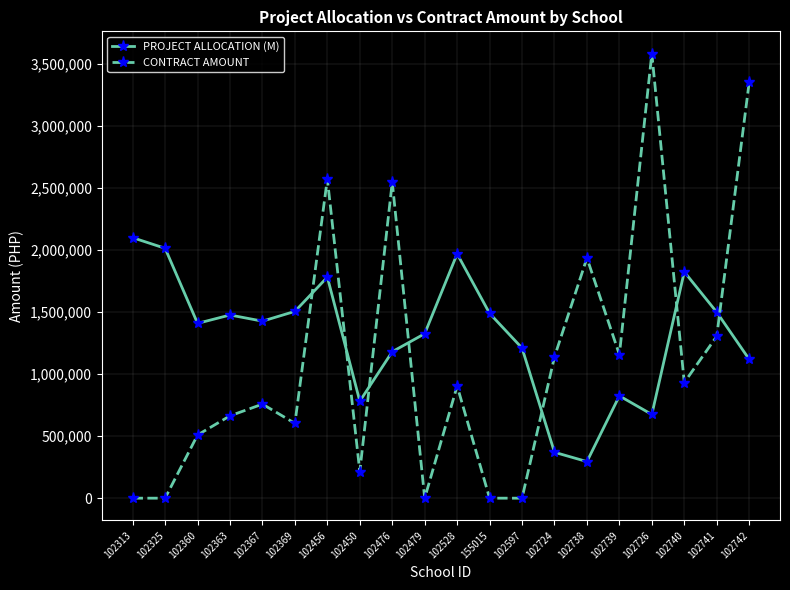

At which label does PROJECT ALLOCATION (M) reach its peak?

102313